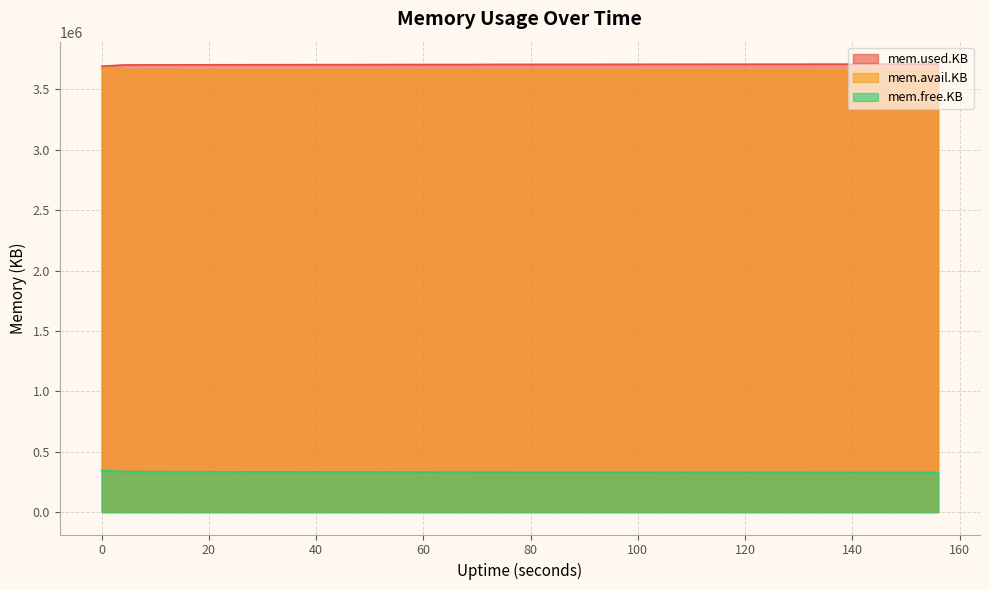

List the labels in order of mem.avail.KB value, smallest first.

156, 152, 148, 140, 144, 136, 132, 128, 124, 116, 120, 112, 108, 104, 100, 96, 88, 92, 84, 80, 76, 72, 64, 68, 60, 56, 52, 48, 40, 44, 36, 28, 32, 24, 20, 16, 12, 8, 4, 0